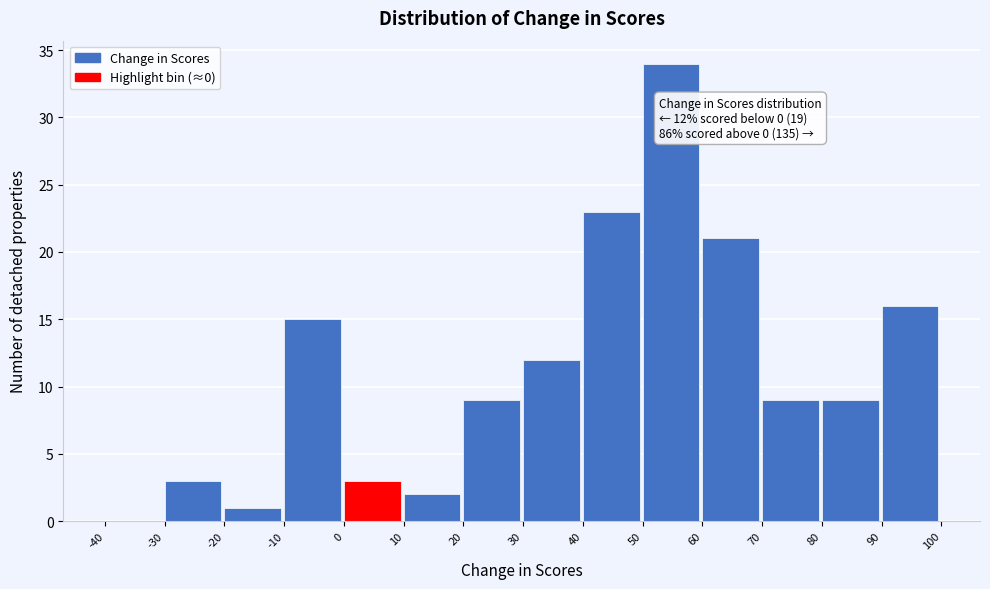

Which range on the x-axis has the tallest bar?

50 to 60